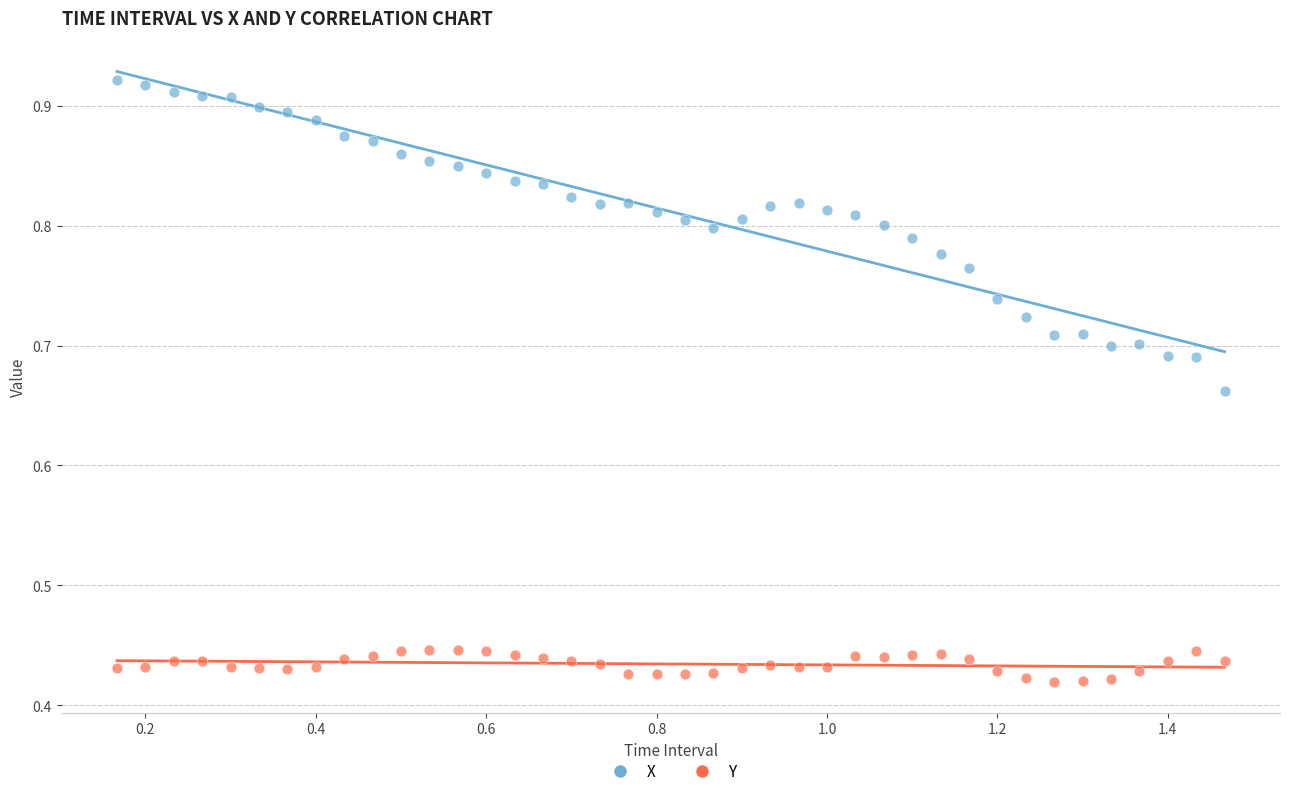

Across all data points, what is the range of X values (max minus min)?

1.3